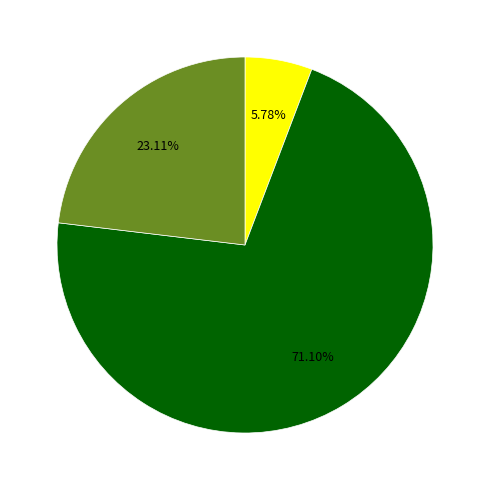

Is there a majority slice in this chart?

Yes